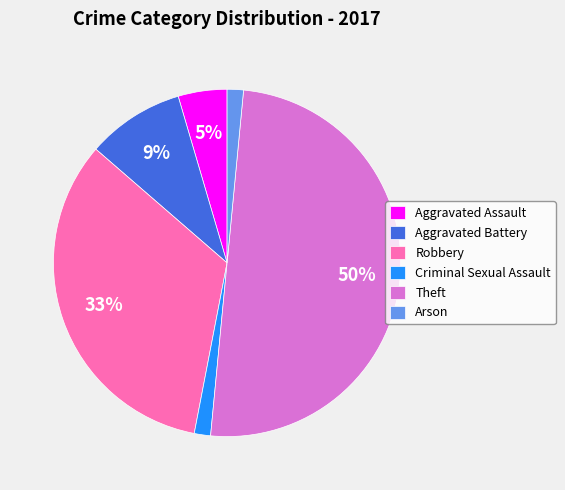

To the nearest percent, what is the difference between the largest and smallest slice percentages?

48%